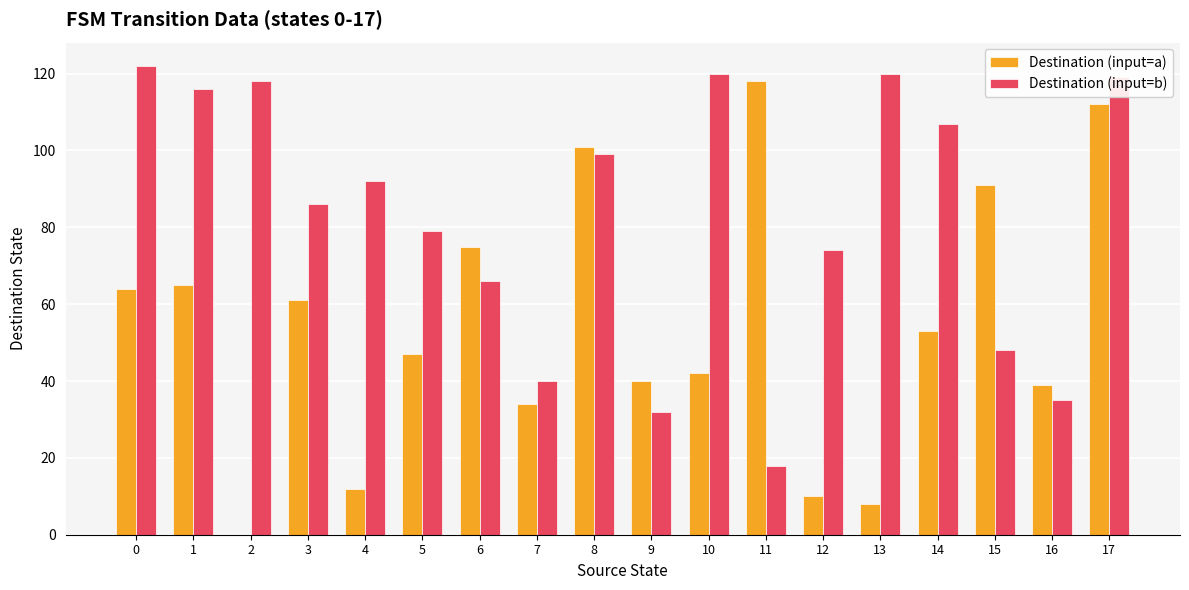

Count the number of data series in this chart.

2